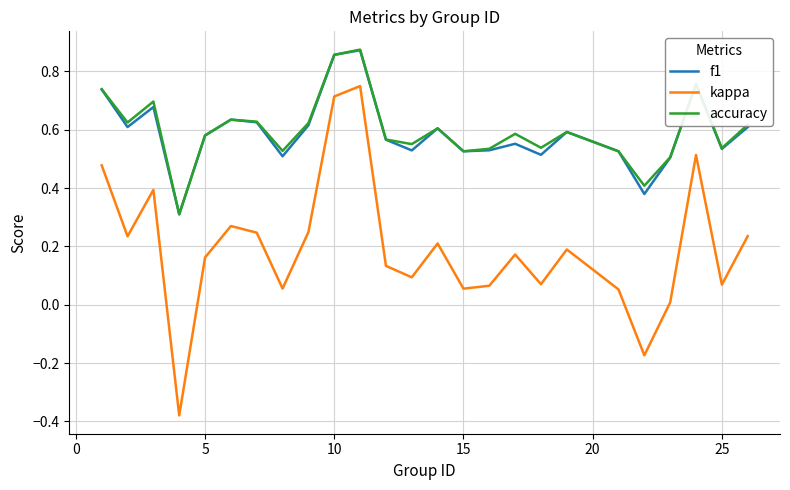

Which series has the widest spread of values?

kappa